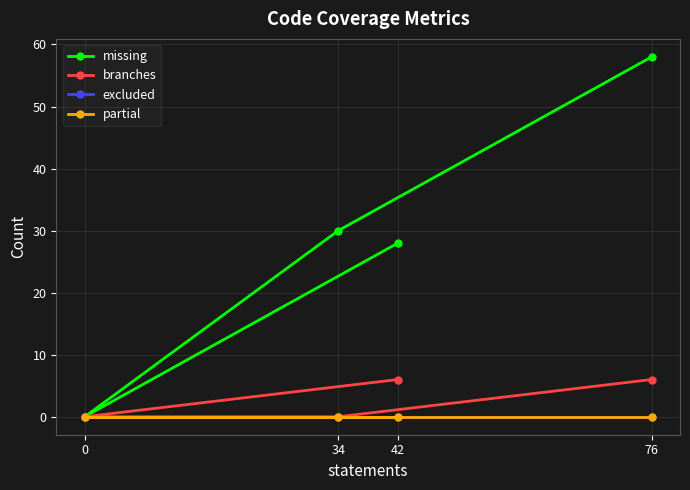

At which category does the chart reach its peak across all series?

76